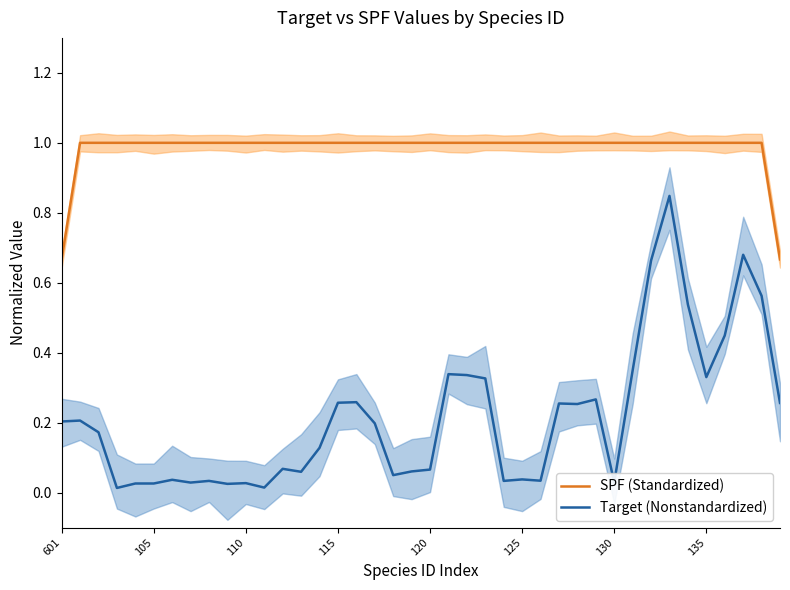

What are all the series names shown in the legend?

SPF (Standardized), Target (Nonstandardized)